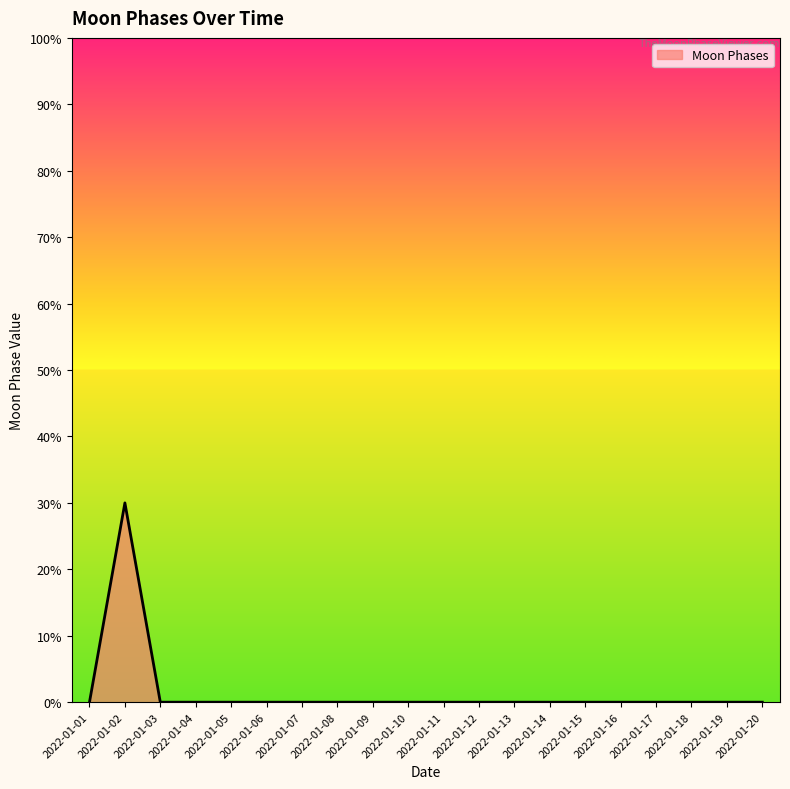

The chart shows a value of 0 at 2022-01-07. True or false?

True